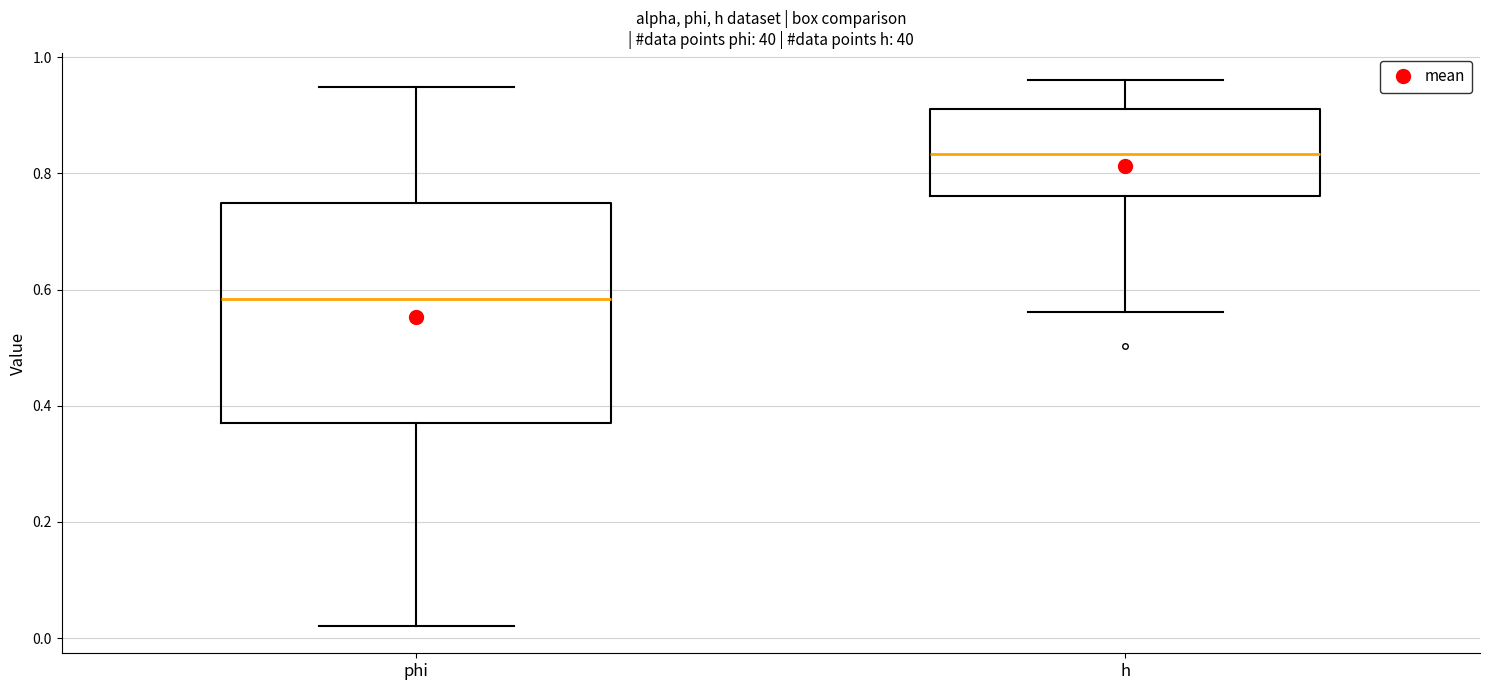

Reading left to right, transcribe this box plot: for each box, give where its median line is, the range the box spans, and where its two whiskers end, as read against the y-axis. The values are not printed on the chart, so give them approximately, as read against the axis.

phi: median 0.58, box 0.36 to 0.74, whiskers 0.02 to 0.94
h: median 0.84, box 0.76 to 0.92, whiskers 0.56 to 0.96